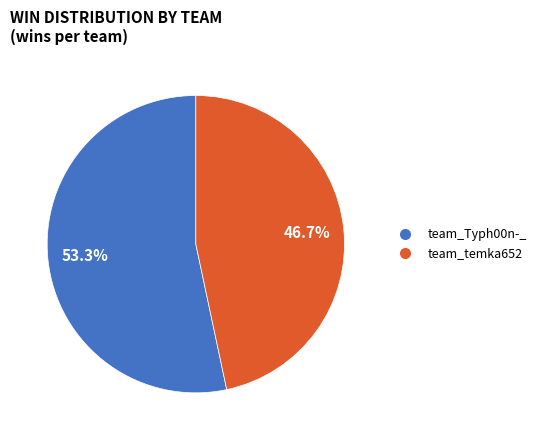

Combined, do team_temka652 and team_Typh00n-_ account for over 50%?

Yes